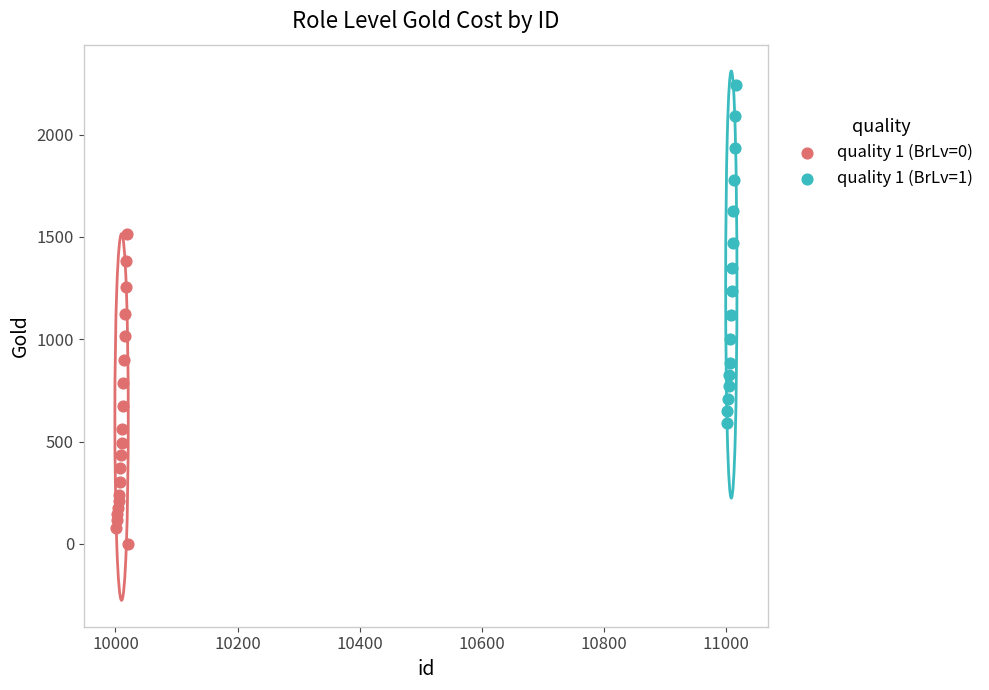

Which series contains the highest Y value?

quality 1 (BrLv=1)